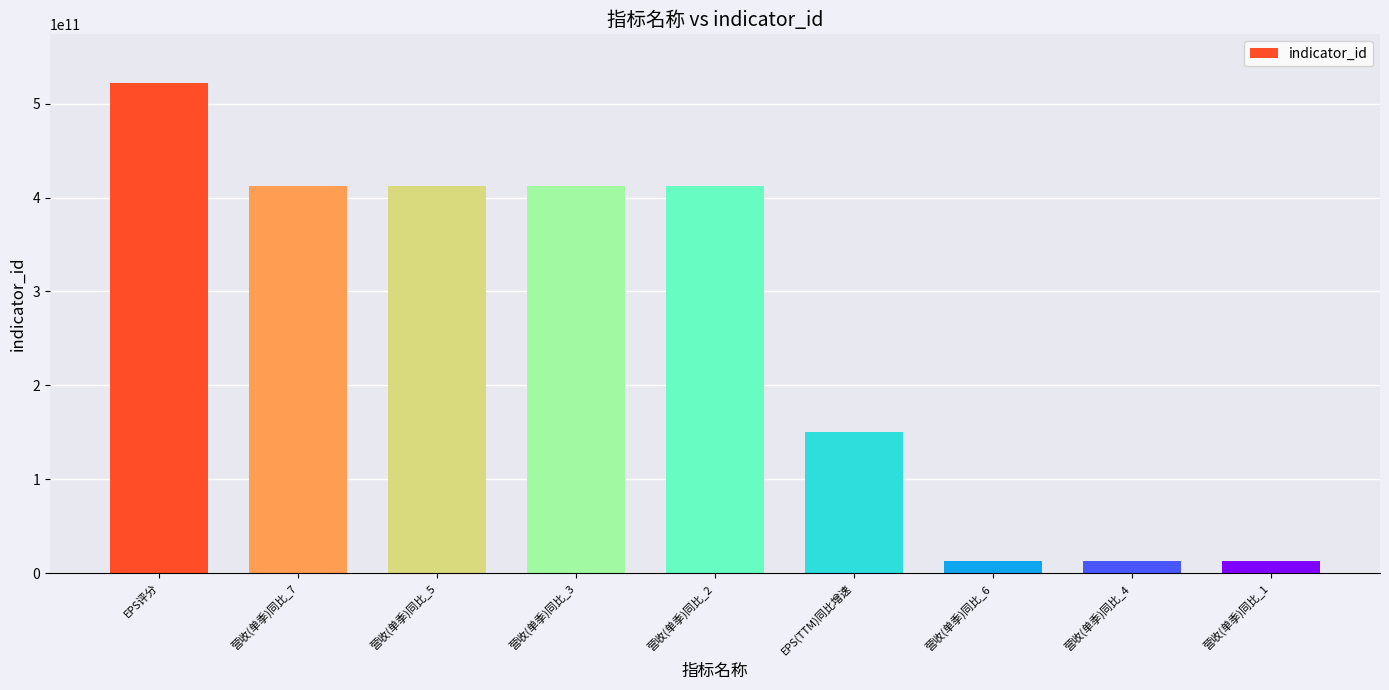

What is the label of the 9th bar from the right?

EPS评分